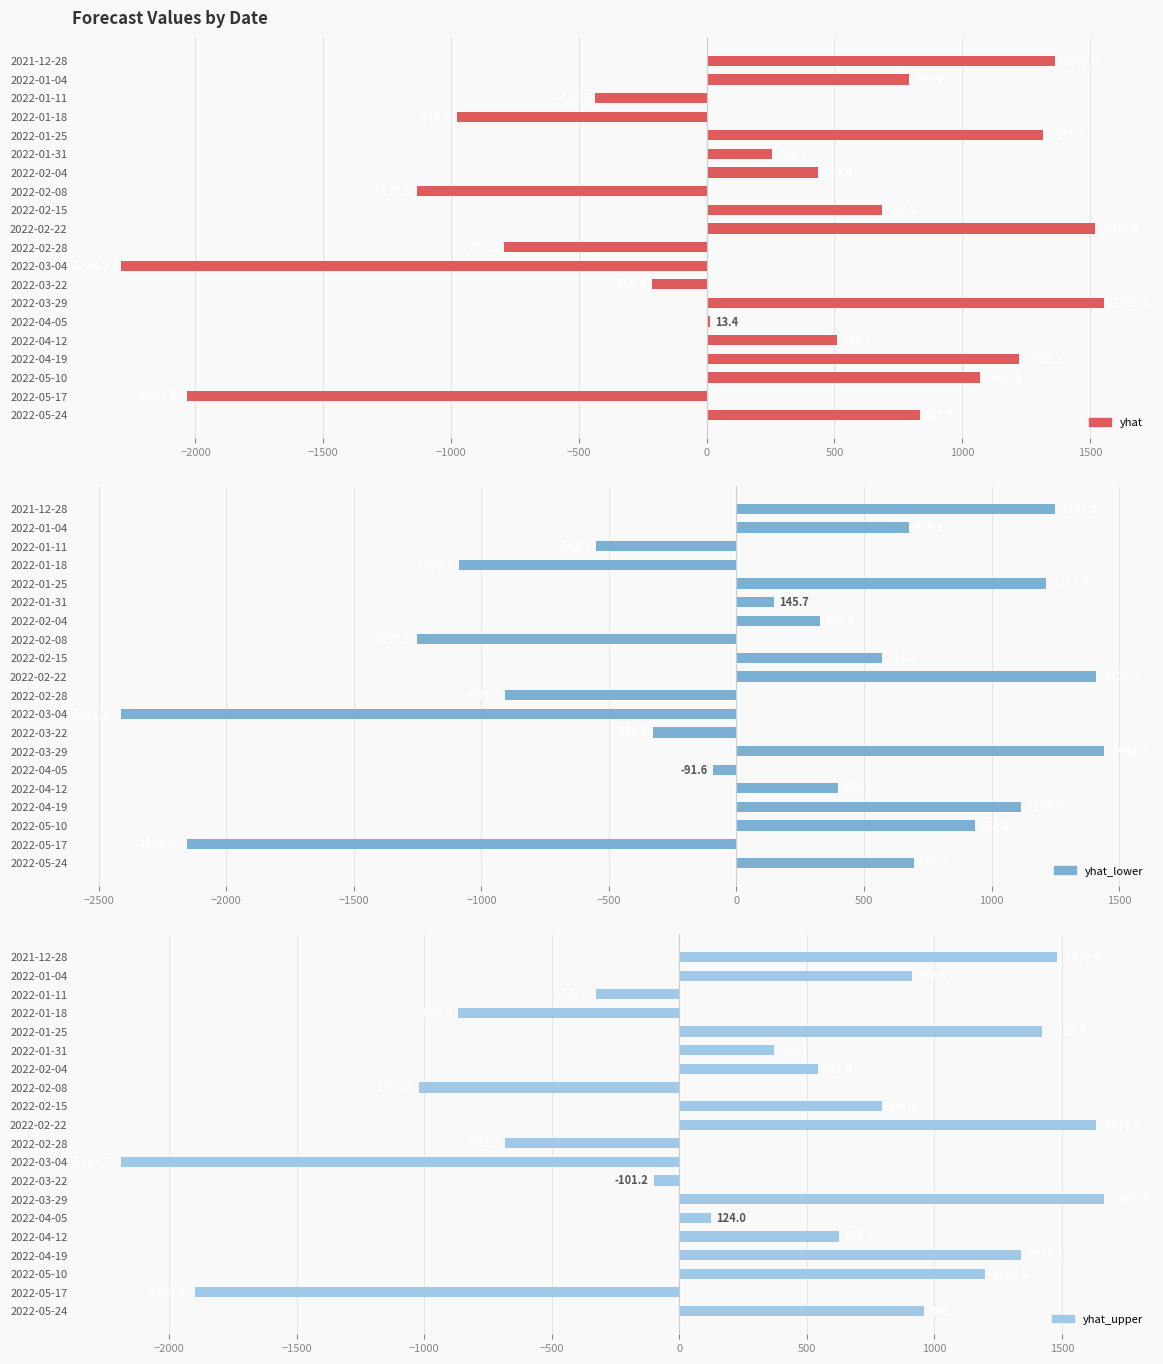

What is the value of the yhat_upper bar at the 3rd from the left?

-327.8